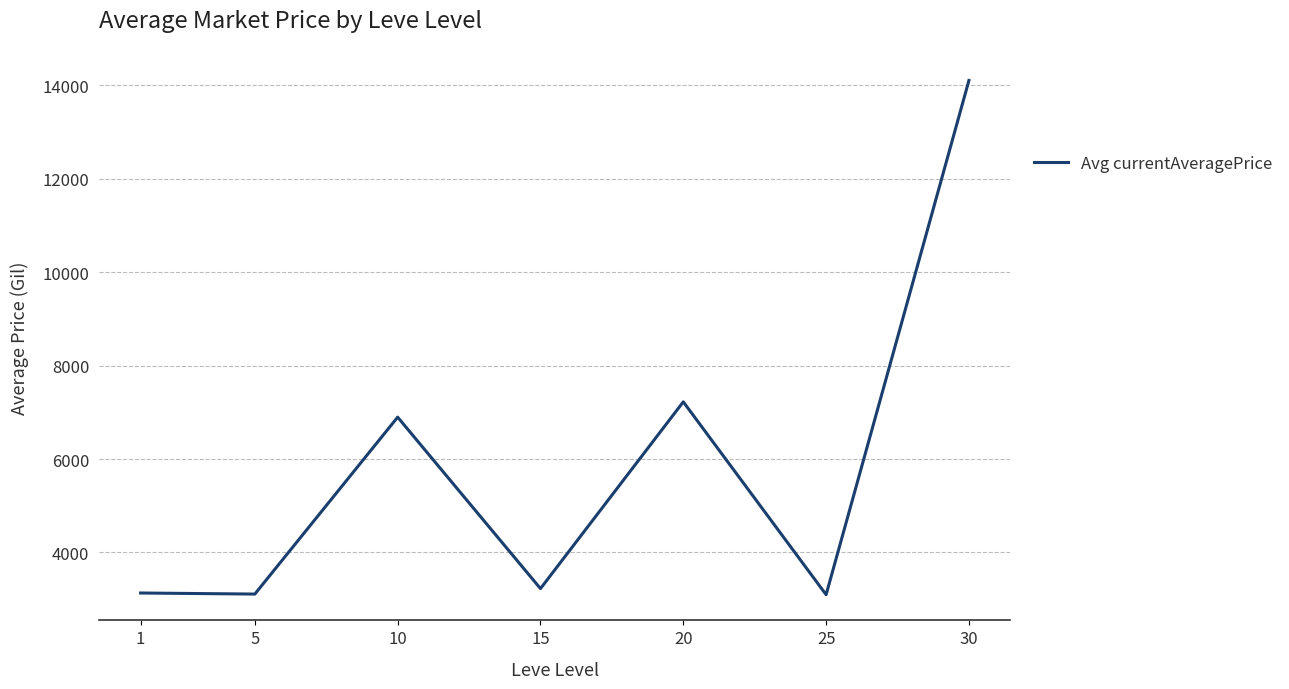

True or false: the data shows 6896.7 at 10.

True